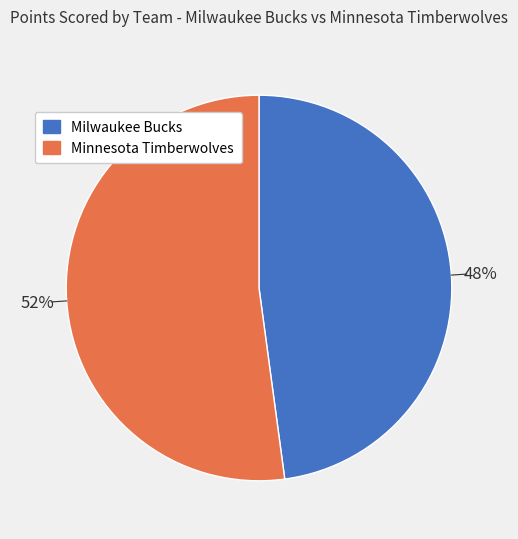

Is there any slice that represents more than half of the pie?

Yes